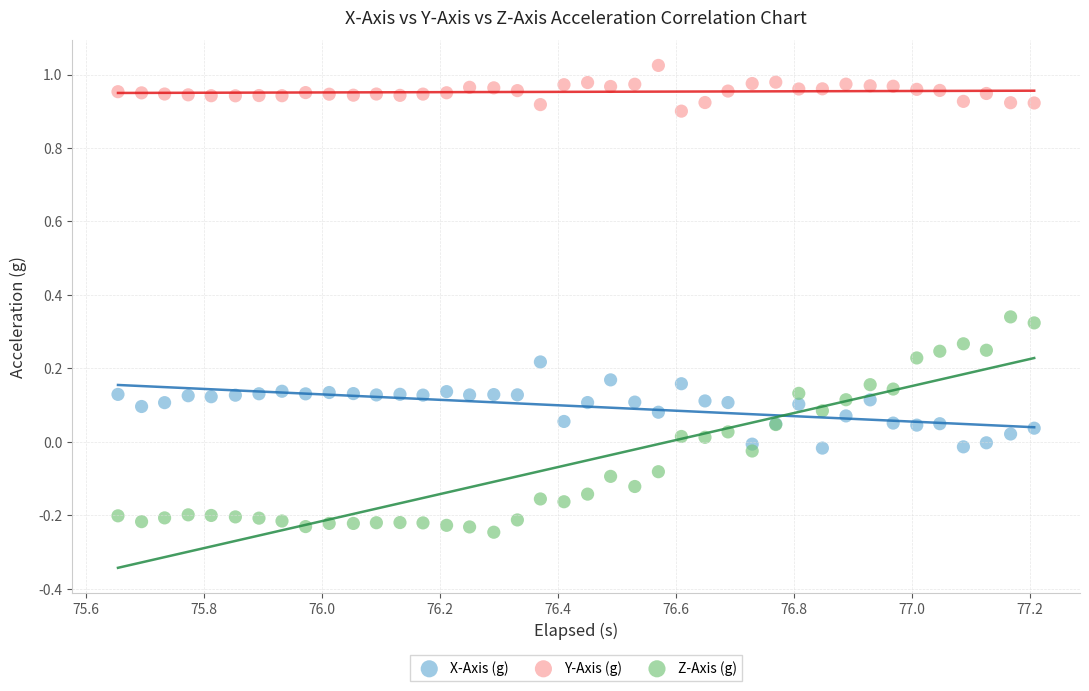

Which series has the largest Y range (max minus min)?

Z-Axis (g)